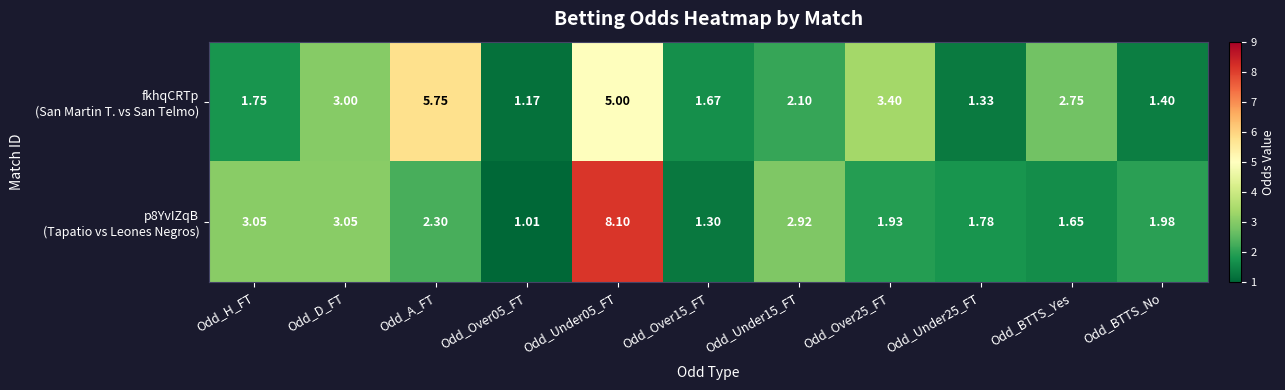

Count the number of data series in this chart.

2